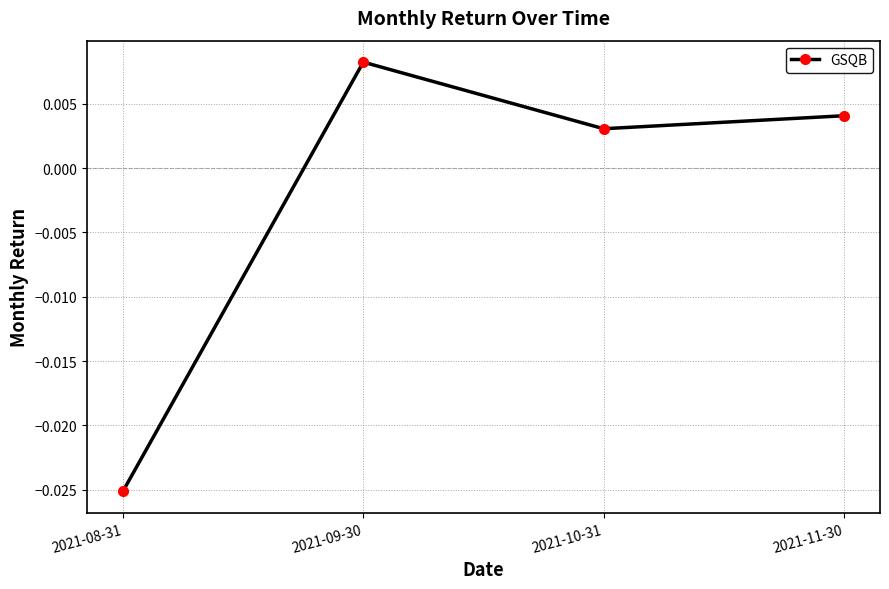

List the labels in order of value, smallest first.

2021-08-31, 2021-10-31, 2021-11-30, 2021-09-30